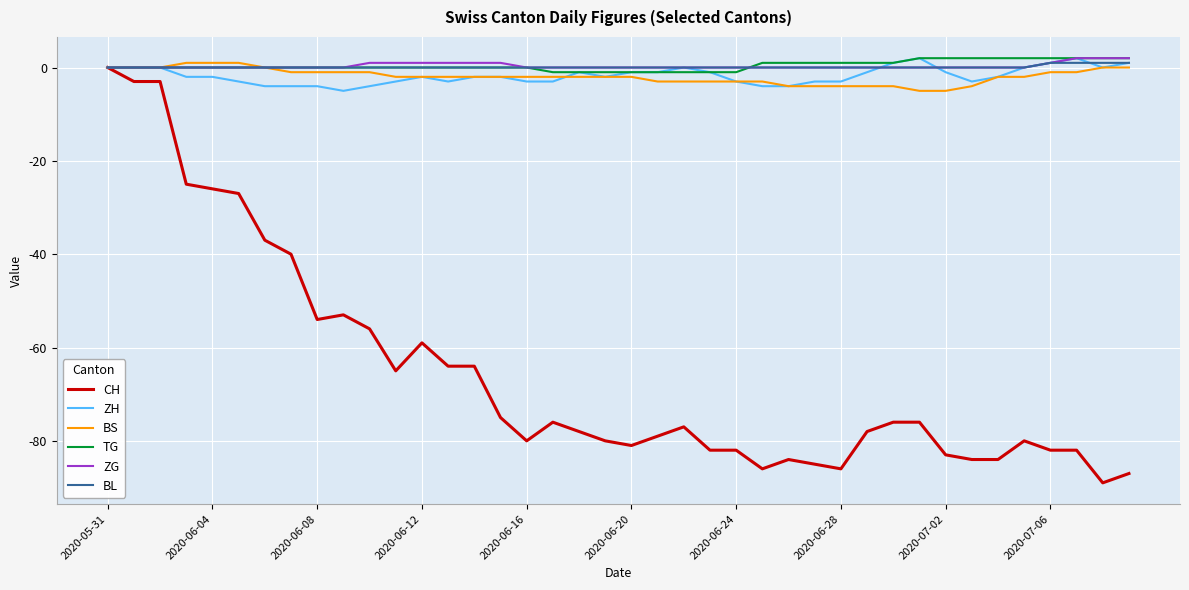

Which series has the largest range (max minus min)?

CH